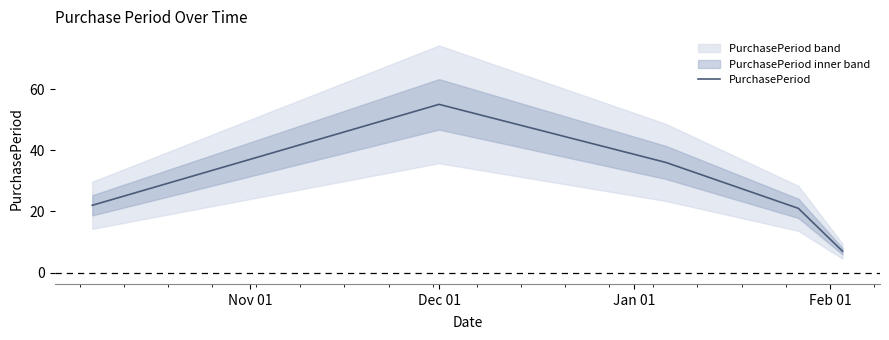

What is the lowest value of the PurchasePeriod series?

7